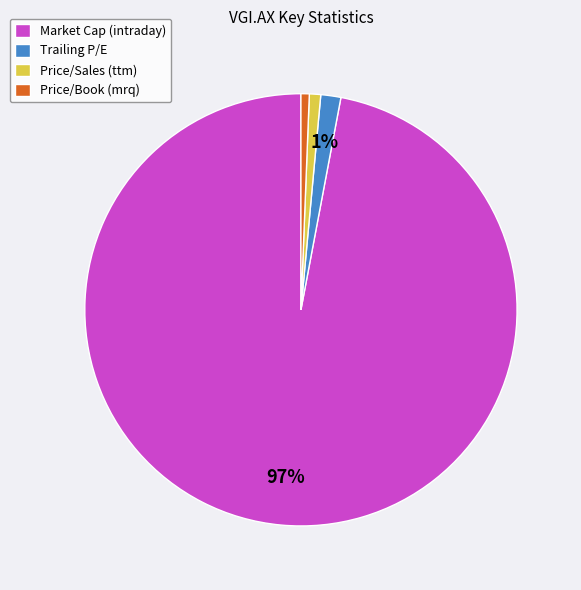

To the nearest percent, what percentage of the pie is Trailing P/E?

1%